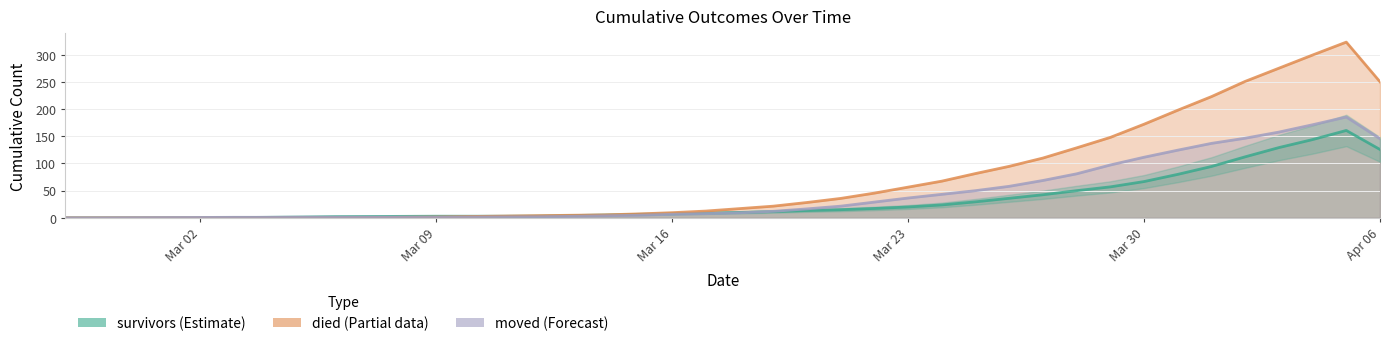

Which category has the lowest value across all series?

2020-02-27